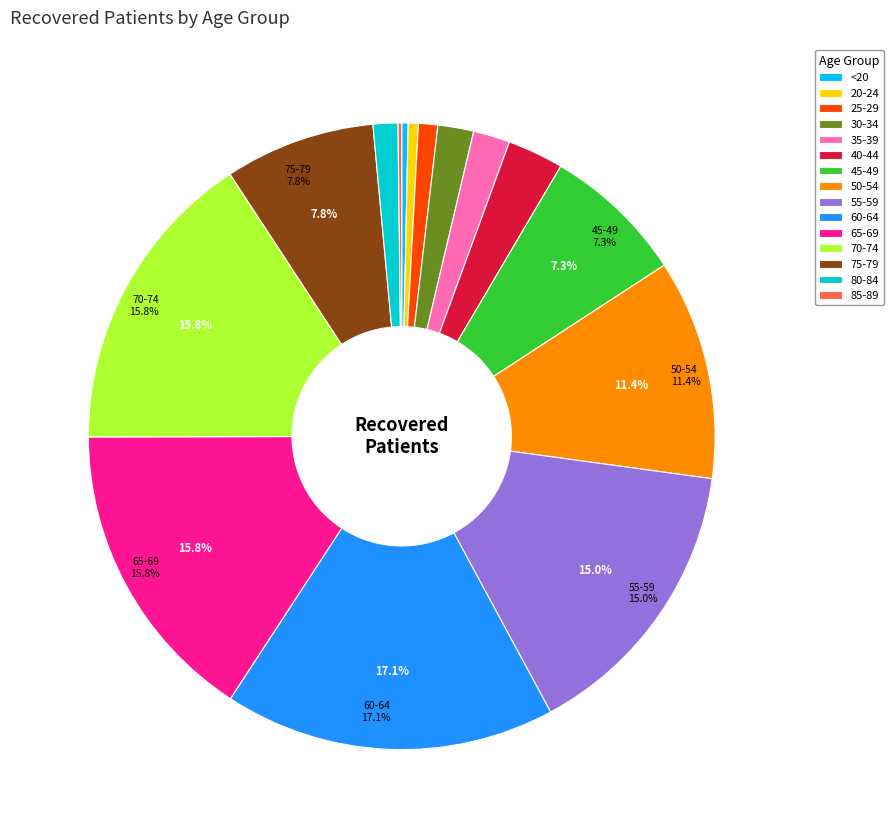

Do 75-79 and 40-44 together represent more than half of the pie?

No